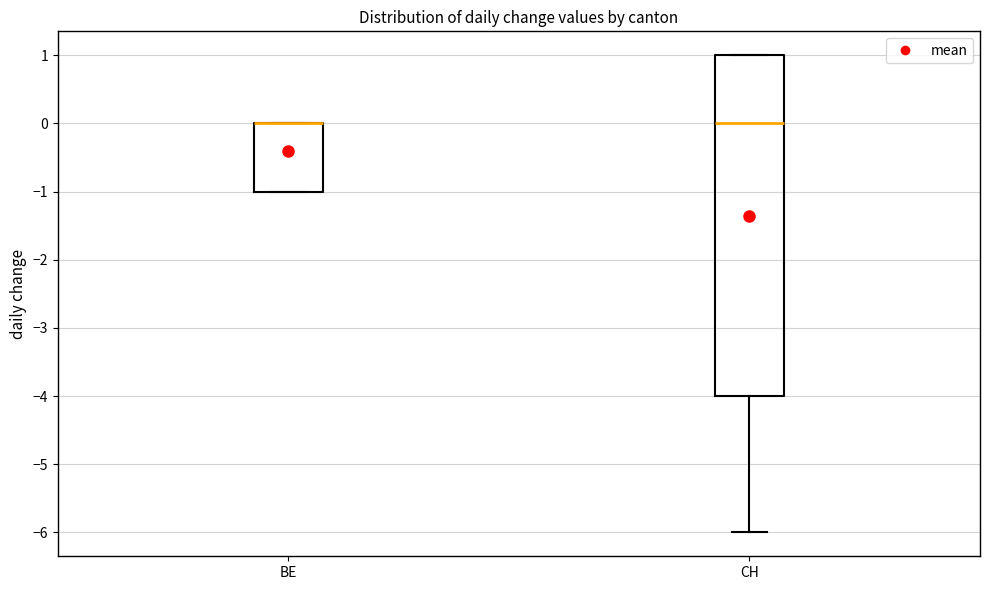

Where is the lower edge of the box for CH on the y-axis? The values are not printed on the chart, so give them approximately, as read against the axis.

-4